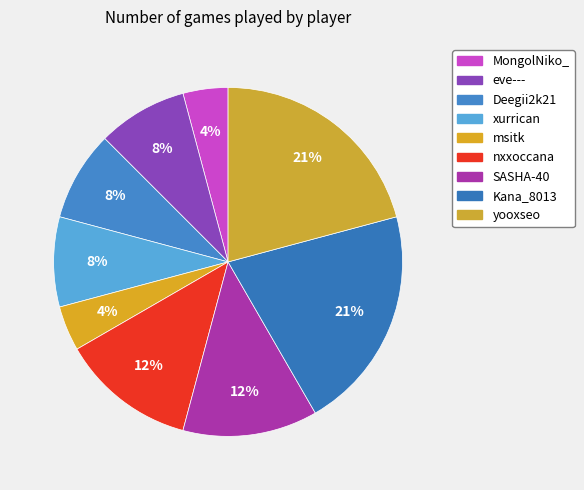

Is there any slice that represents more than half of the pie?

No